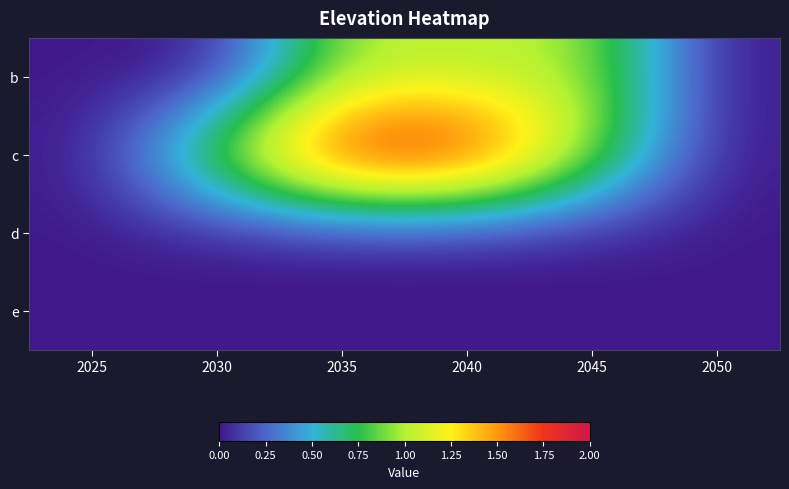

Which series has the largest total across all categories?

c